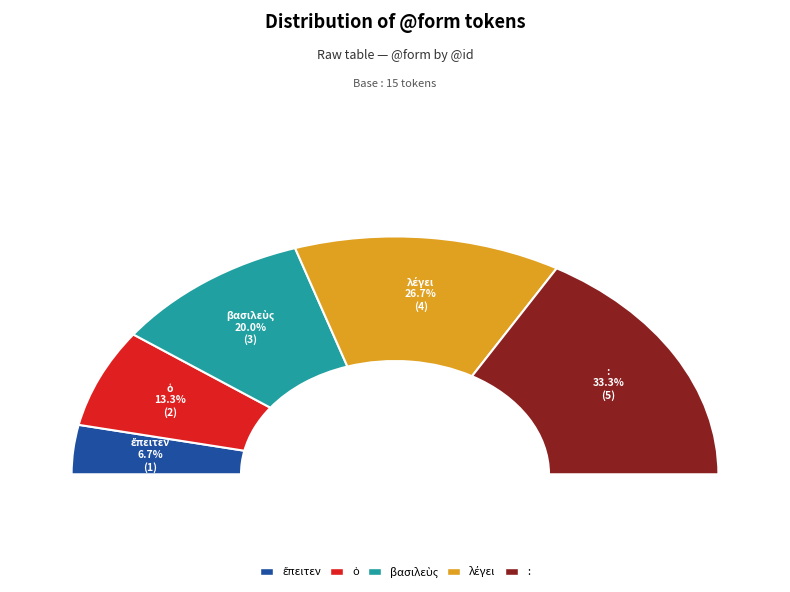

Which slice is the smallest?

ἔπειτεν